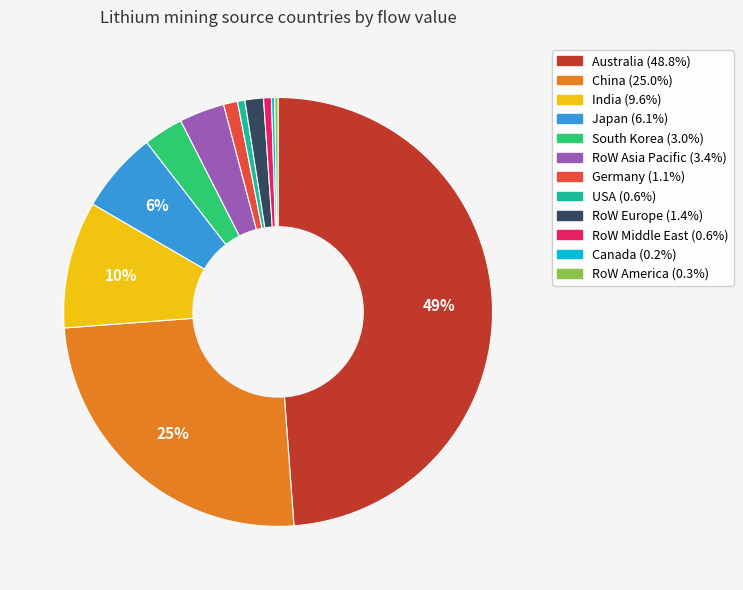

Is it true that RoW Europe is 11% of the pie?

False